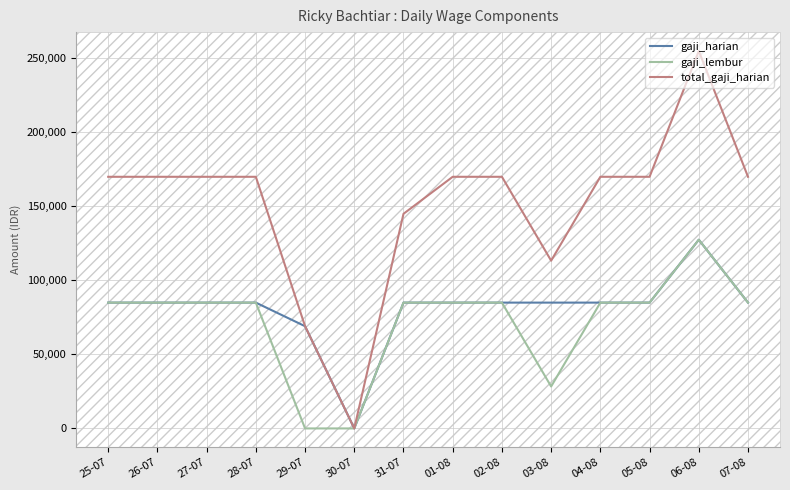

Count the number of categories in the chart.

14